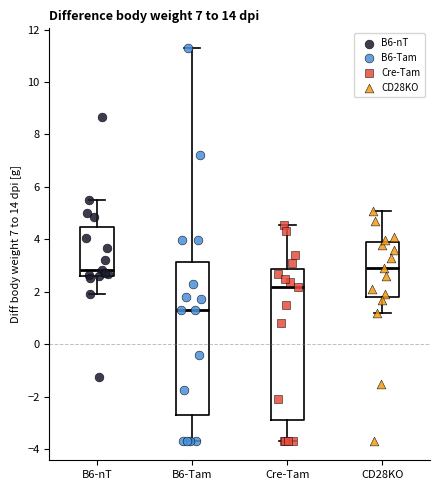

Reading left to right, transcribe this box plot: for each box, give where its median line is, the range the box spans, and where its two whiskers end, as read against the y-axis. The values are not printed on the chart, so give them approximately, as read against the axis.

B6-nT: median 2.8, box 2.6 to 4.4, whiskers 2.0 to 5.6
B6-Tam: median 1.4, box -2.8 to 3.2, whiskers -3.6 to 11.2
Cre-Tam: median 2.2, box -2.8 to 2.8, whiskers -3.6 to 4.6
CD28KO: median 3.0, box 1.8 to 3.8, whiskers 1.2 to 5.2